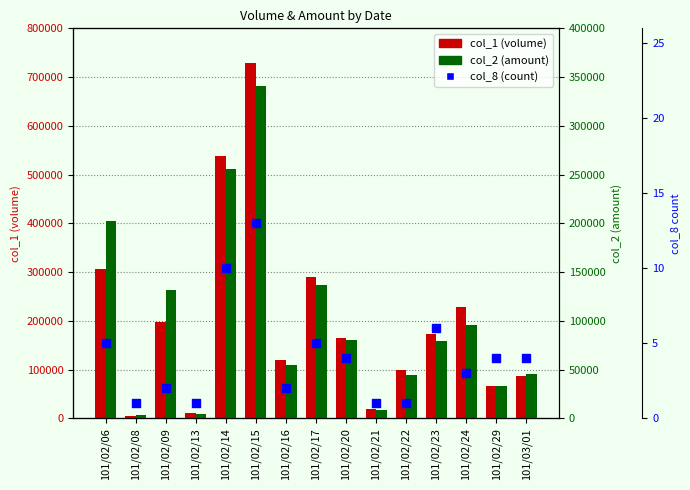

Which series has the widest spread of Y values?

col_1 (volume)